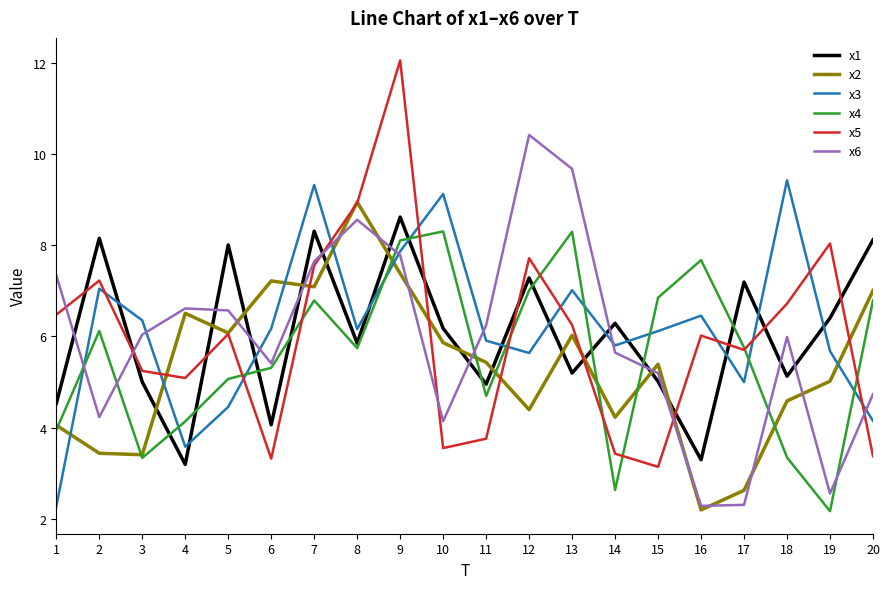

At which category does the chart reach its peak across all series?

9